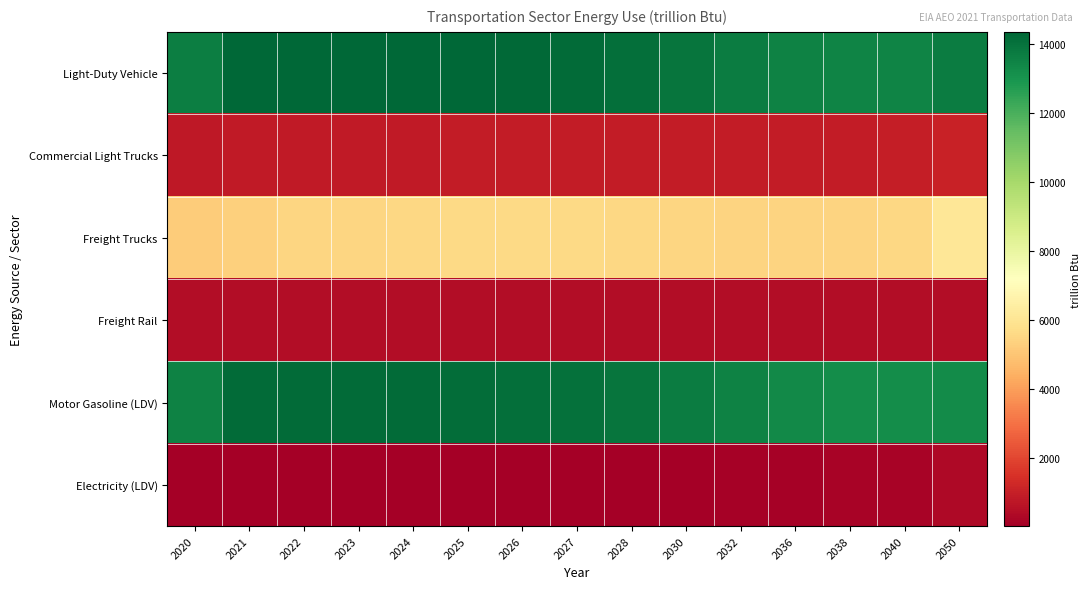

Reading left to right, transcribe all the data shown in this chart.

Light-Duty Vehicle: 2020=13685.0	2021=14333.2	2022=14327.0	2023=14365.4	2024=14366.5	2025=14341.9	2026=14287.1	2027=14207.2	2028=14125.4	2030=13931.9	2032=13740.6	2036=13555.1	2038=13512.9	2040=13519.4	2050=13736.4
Commercial Light Trucks: 2020=800.5	2021=824.4	2022=837.0	2023=842.6	2024=850.9	2025=861.8	2026=867.0	2027=868.1	2028=868.6	2030=868.1	2032=871.5	2036=896.4	2038=912.9	2040=931.8	2050=1043.8
Freight Trucks: 2020=5217.9	2021=5322.8	2022=5462.2	2023=5509.7	2024=5566.2	2025=5614.4	2026=5611.3	2027=5580.0	2028=5546.3	2030=5469.7	2032=5413.3	2036=5407.6	2038=5448.6	2040=5512.2	2050=6080.2
Freight Rail: 2020=432.3	2021=455.8	2022=457.3	2023=454.8	2024=451.8	2025=435.0	2026=437.5	2027=434.5	2028=437.1	2030=441.0	2032=441.4	2036=443.0	2038=441.3	2040=441.6	2050=448.2
Motor Gasoline (LDV): 2020=13581.1	2021=14217.9	2022=14204.7	2023=14234.5	2024=14228.4	2025=14196.8	2026=14134.5	2027=14047.2	2028=13957.6	2030=13748.1	2032=13537.8	2036=13304.3	2038=13232.9	2040=13206.1	2050=13248.6
Electricity (LDV): 2020=19.0	2021=23.2	2022=26.6	2023=30.2	2024=34.0	2025=38.0	2026=43.4	2027=49.1	2028=55.2	2030=68.7	2032=84.7	2036=127.0	2038=153.0	2040=182.1	2050=342.8